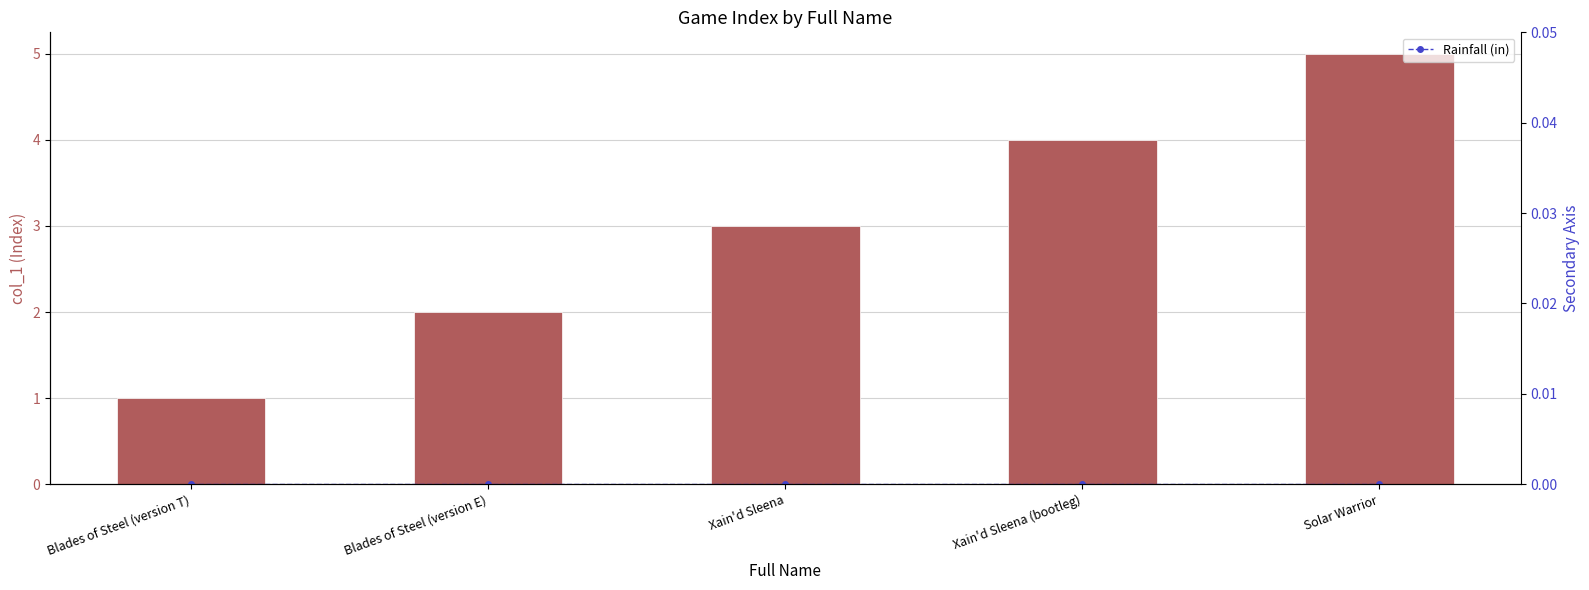

The value of Rainfall (in) at Solar Warrior is 0. True or false?

True